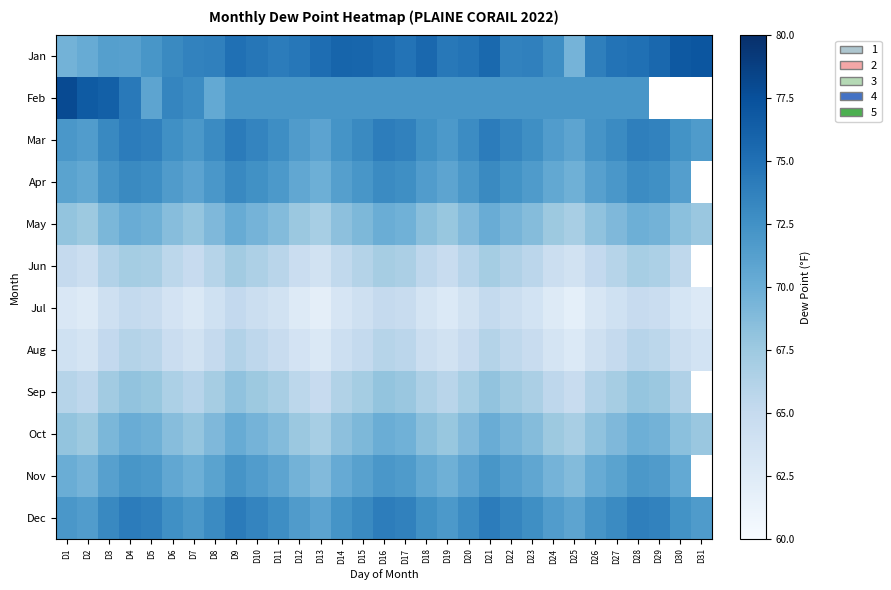

At which label does Nov first exceed 70?

D3